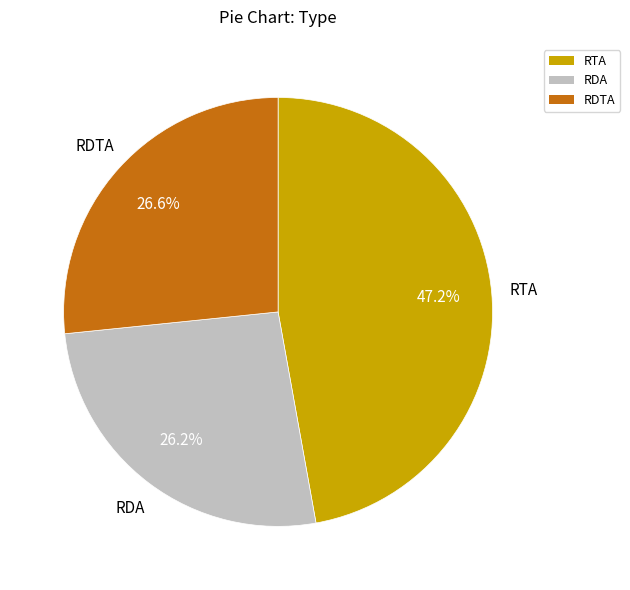

To the nearest percent, what portion does RTA represent?

47%